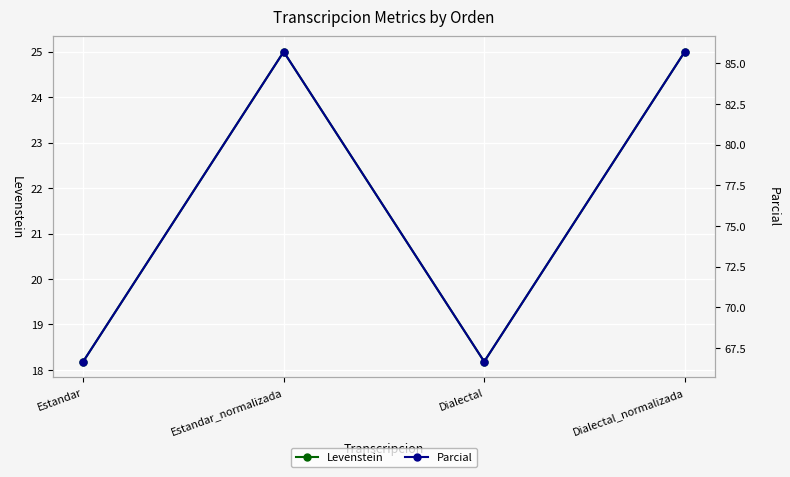

At which label does Parcial first exceed 85?

Estandar_normalizada